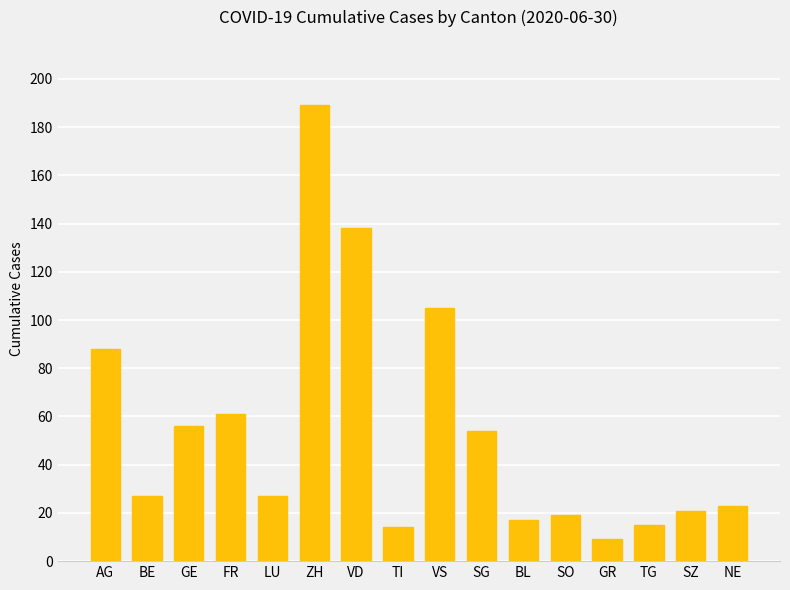

Reading left to right, list all the values displayed in this chart.

88	27	56	61	27	189	138	14	105	54	17	19	9	15	21	23